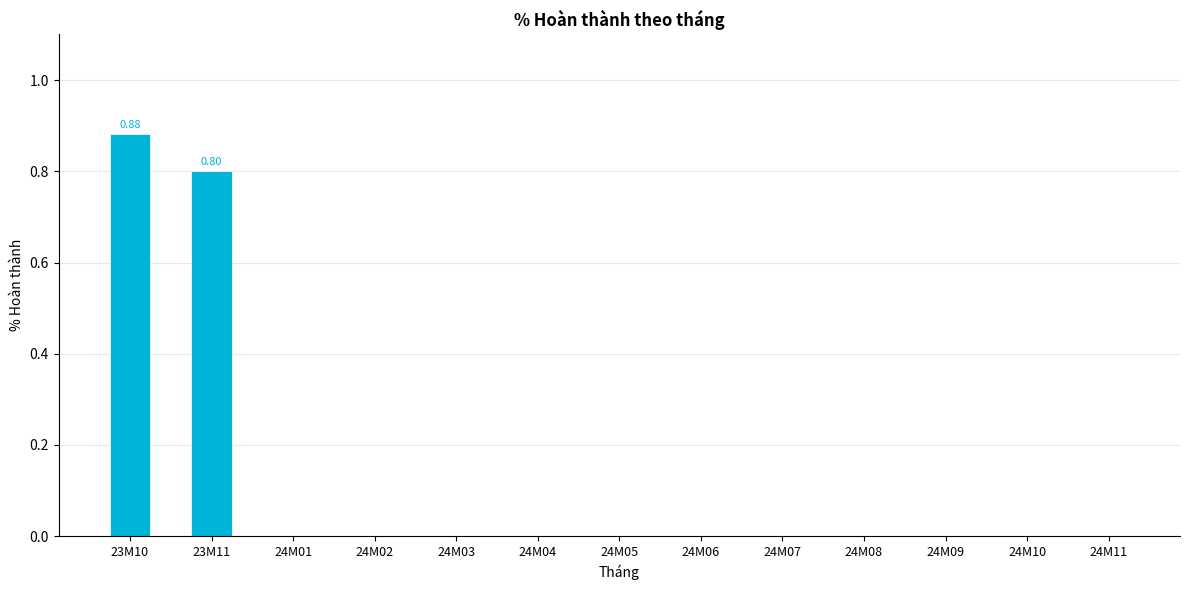

What is the change in value from 23M11 to 24M07?

-0.8